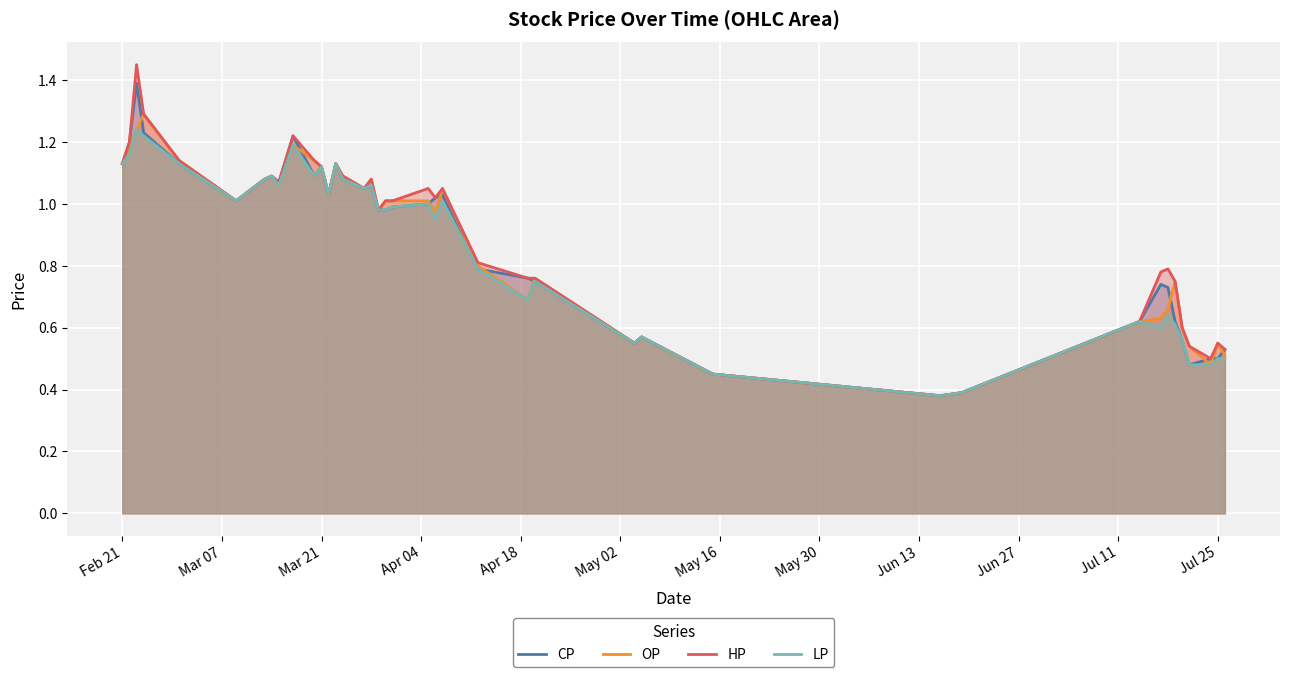

True or false: CP and LP cross at least once.

False